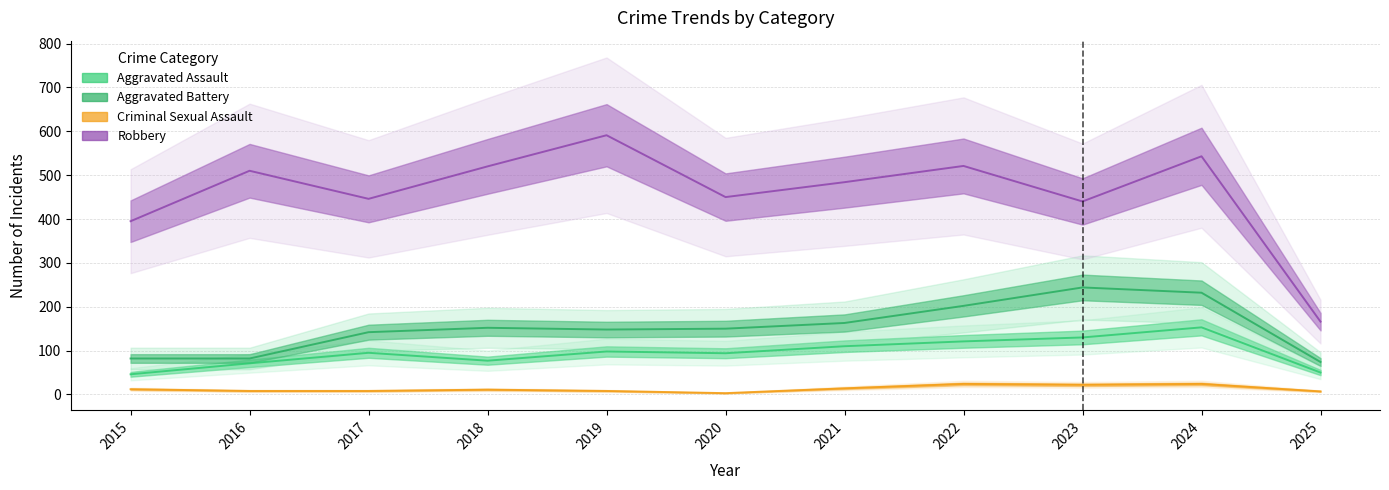

What is the approximate value of Aggravated Assault at 2025?

50